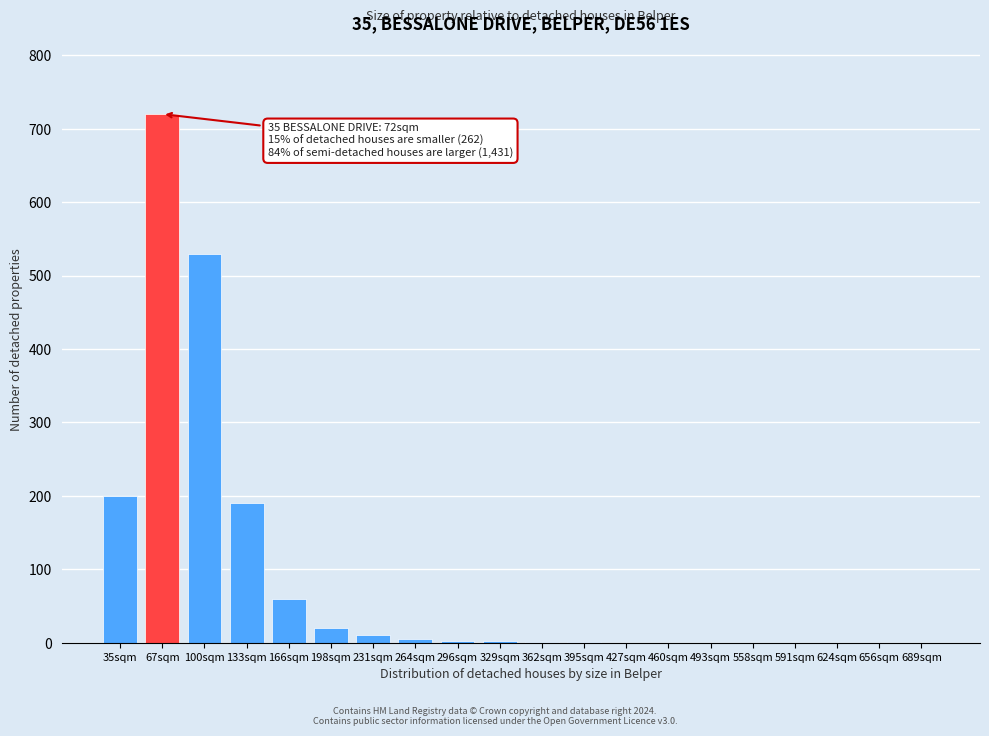

What is the change in value from 35sqm to 67sqm?

+520